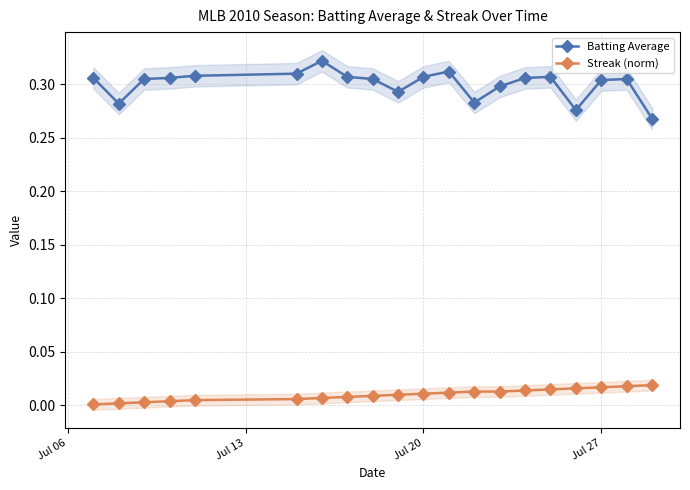

True or false: Batting Average and Streak (norm) intersect in this chart.

False